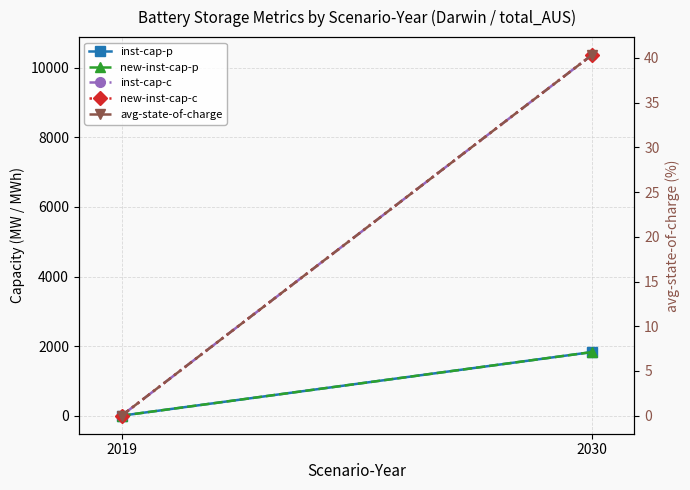

Which category has the highest value across all series?

2030